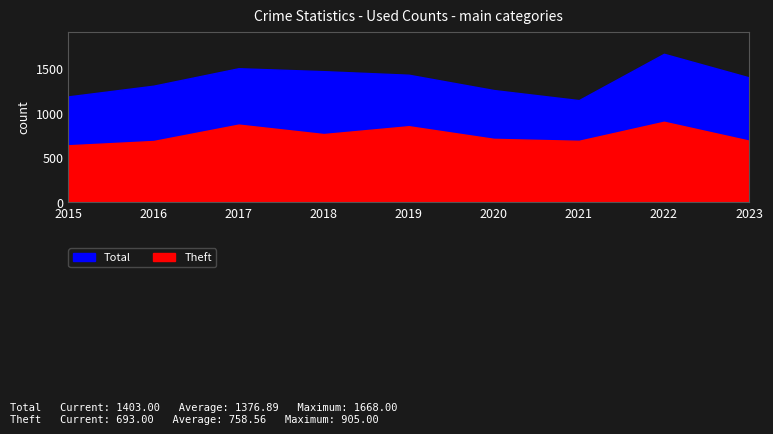

In Total, how many points are lower than both neighbors (excluding endpoints)?

1